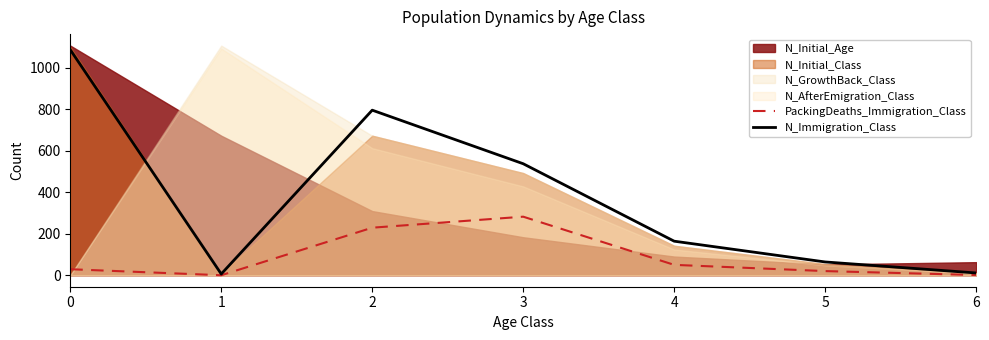

The N_Immigration_Class series shows 1925 at 0. True or false?

False